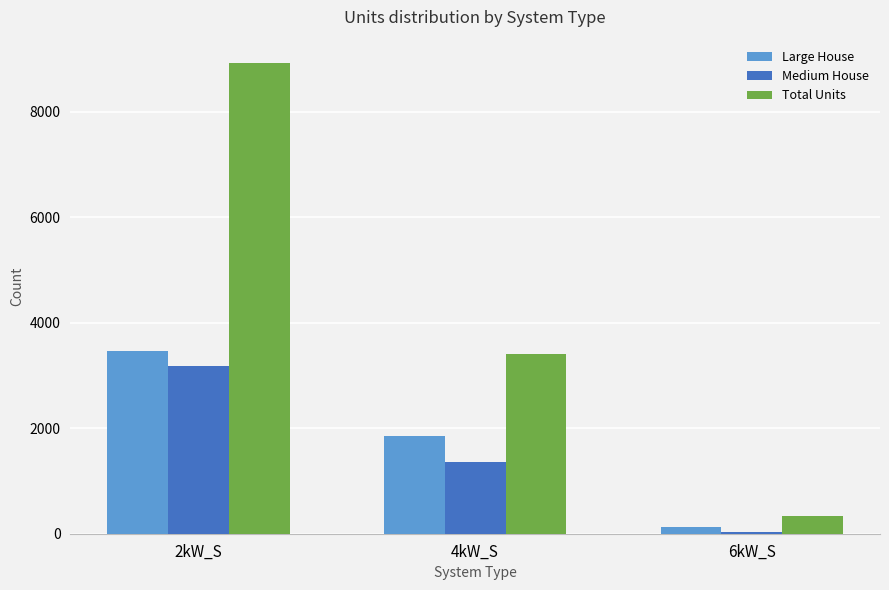

What is the value of the Medium House bar at the 2nd from the left?

1359